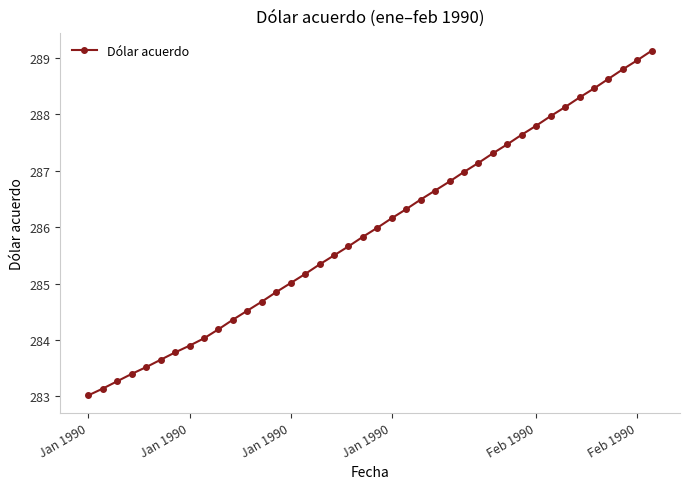

What is the smallest value displayed?

283.0